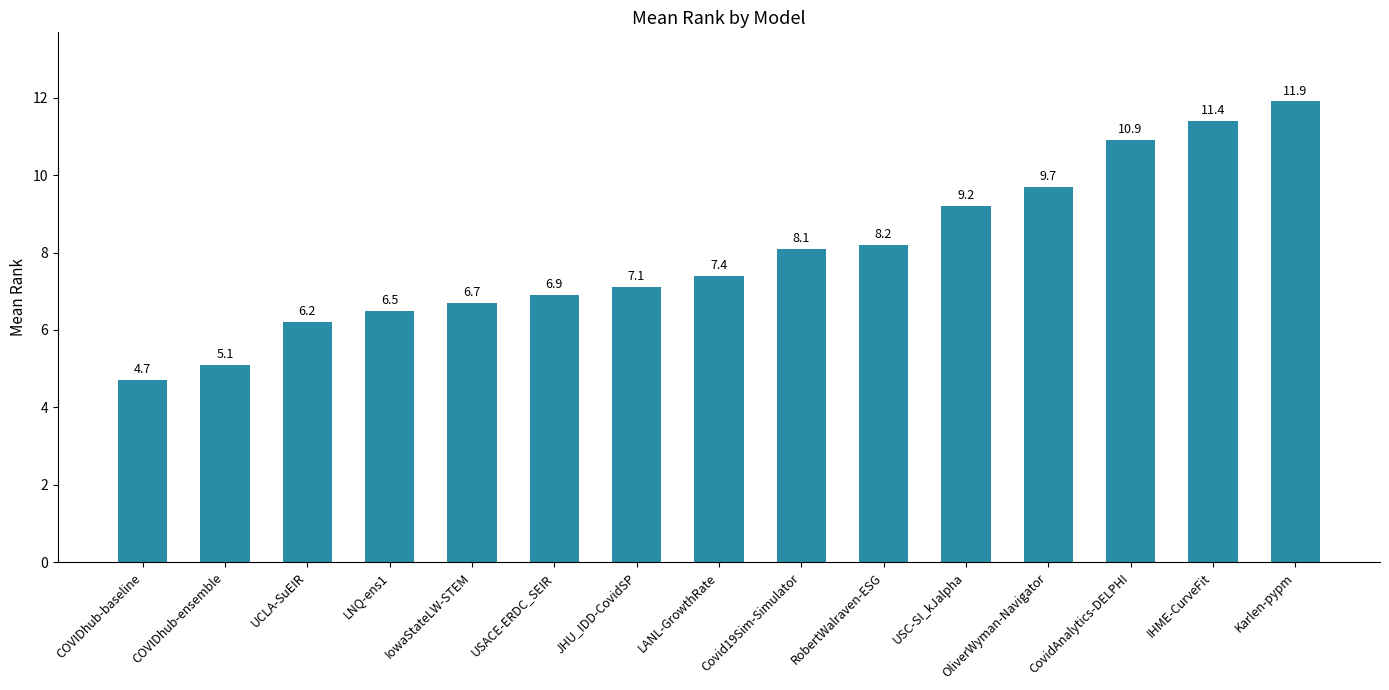

What is the average value?

8.0